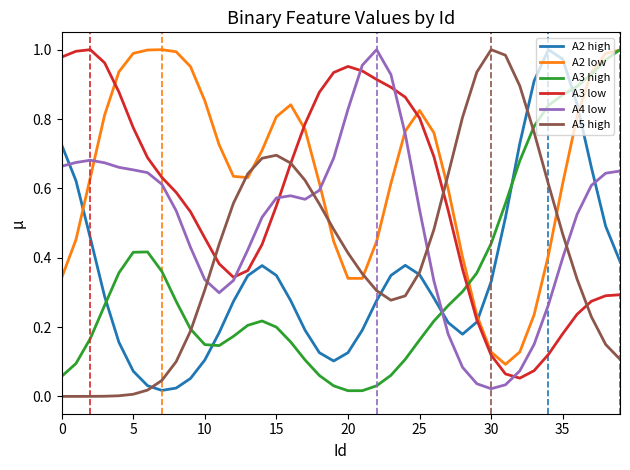

Which series has the largest total across all categories?

A2 low